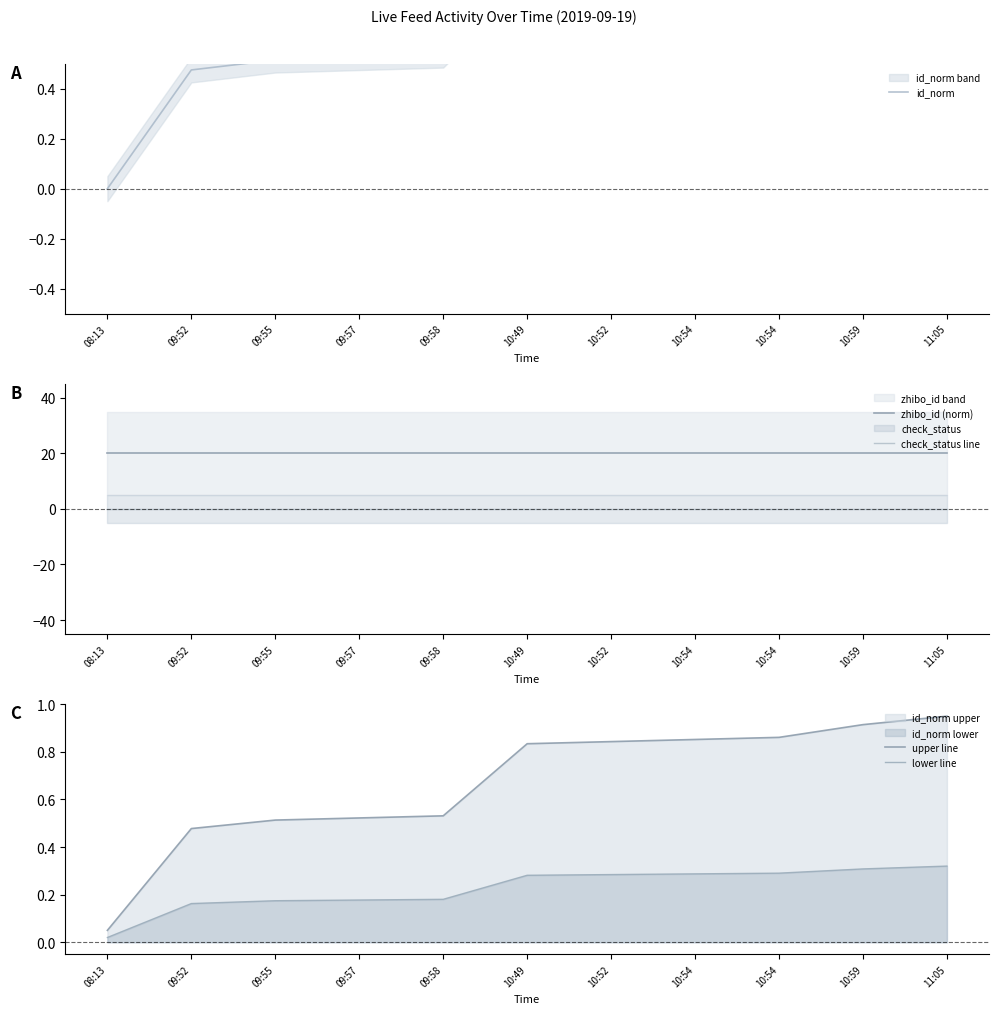

What is the difference between the highest and lowest values at 09:57?

20.0